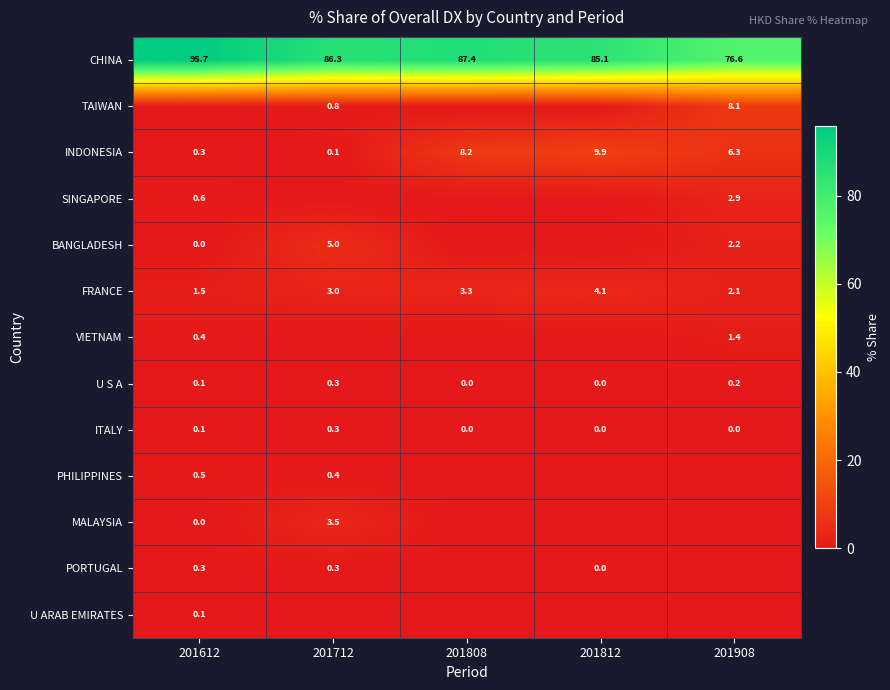

True or false: INDONESIA has a value of 6.3 at 201908.

True